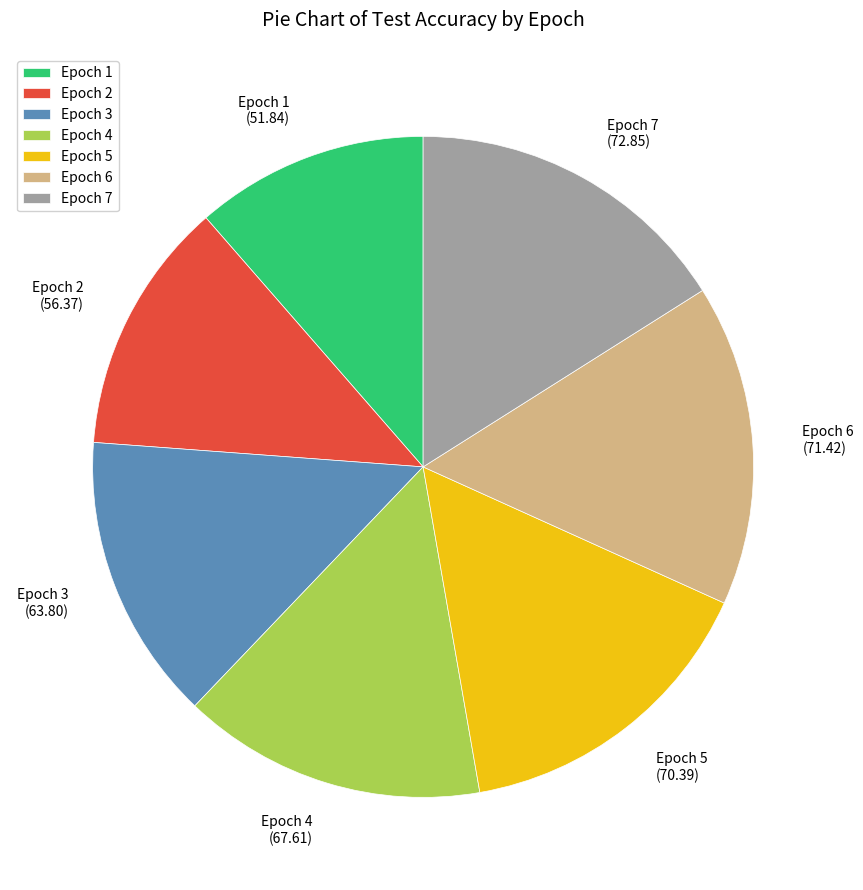

Which slice is the smallest?

Epoch 1